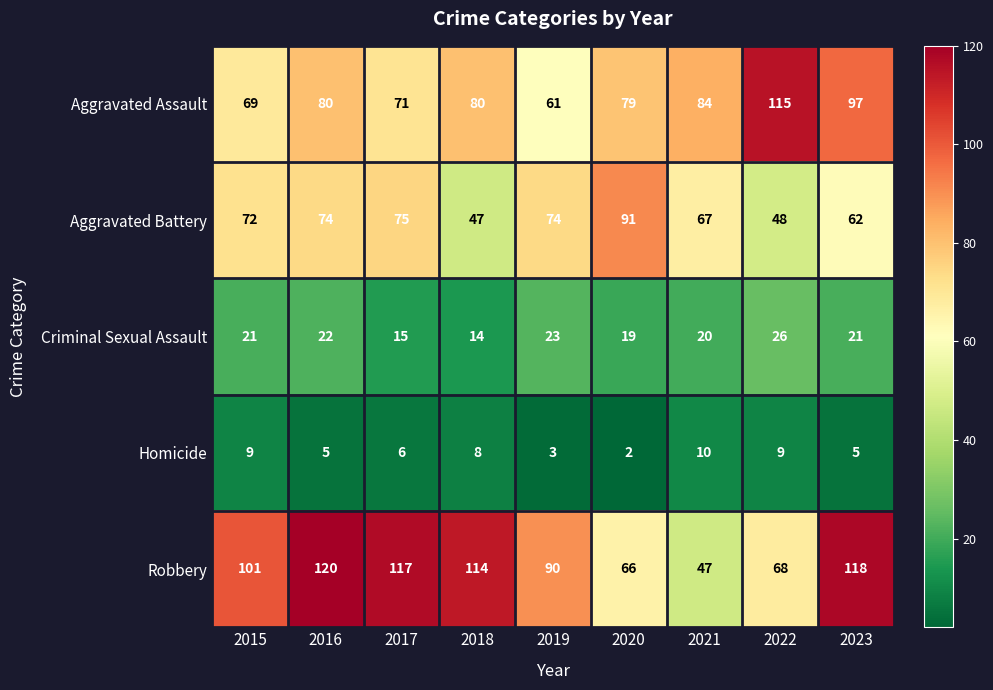

The Robbery series shows 66 at 2020. True or false?

True